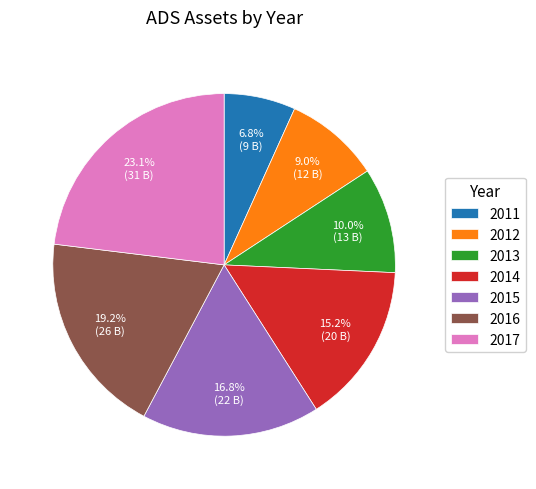

What is the ratio of the value at 2013 to the value at 2014?

0.7